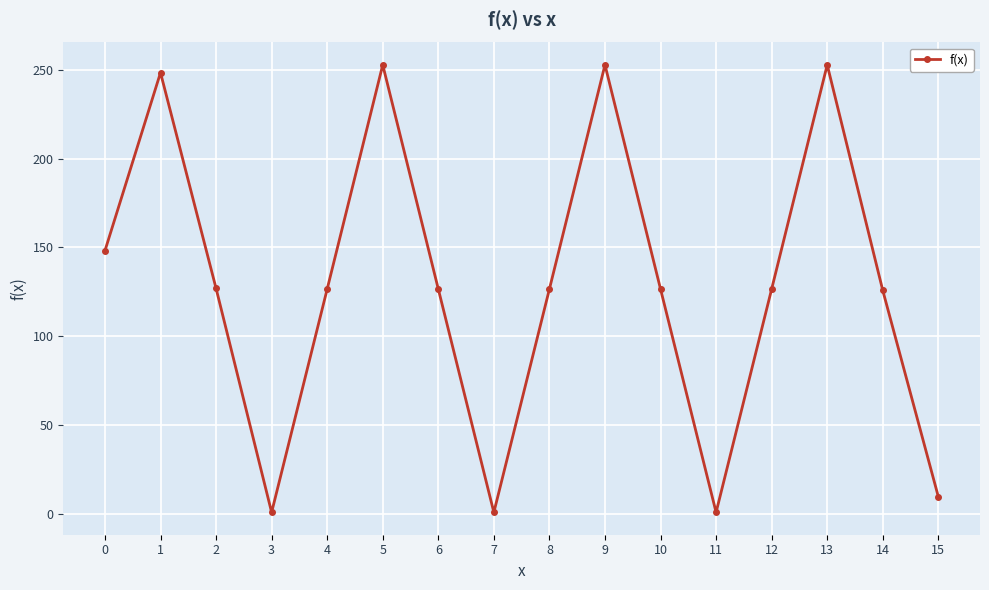

What is the greatest value displayed?

252.8